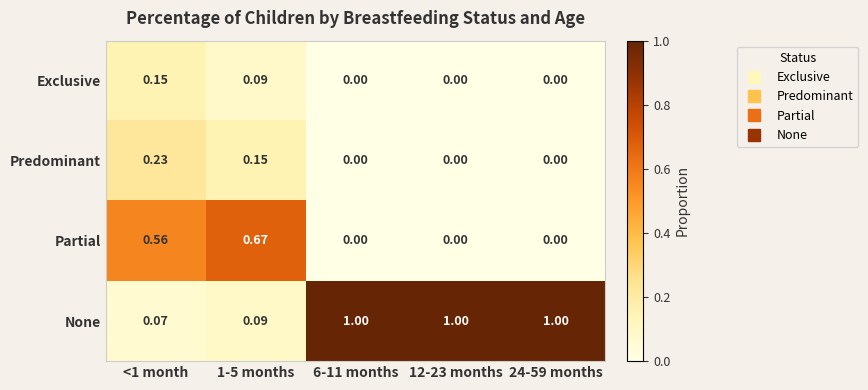

What is the difference between the highest and lowest values at 12-23 months?

1.0